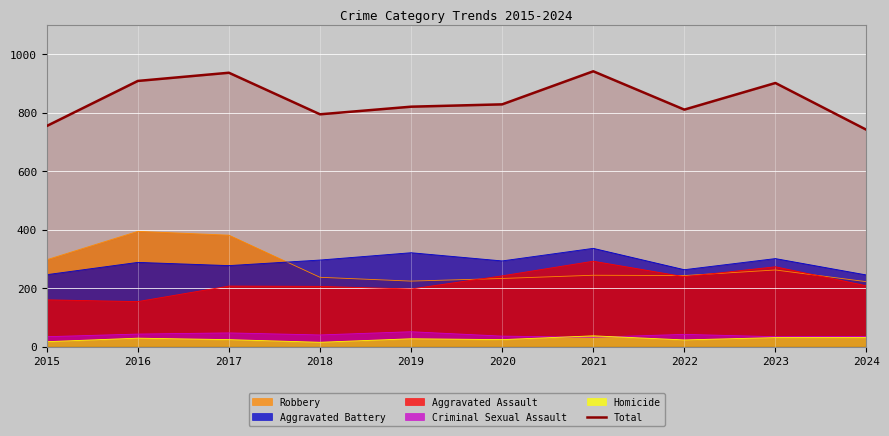

True or false: Aggravated Assault and Aggravated Battery cross at least once.

False